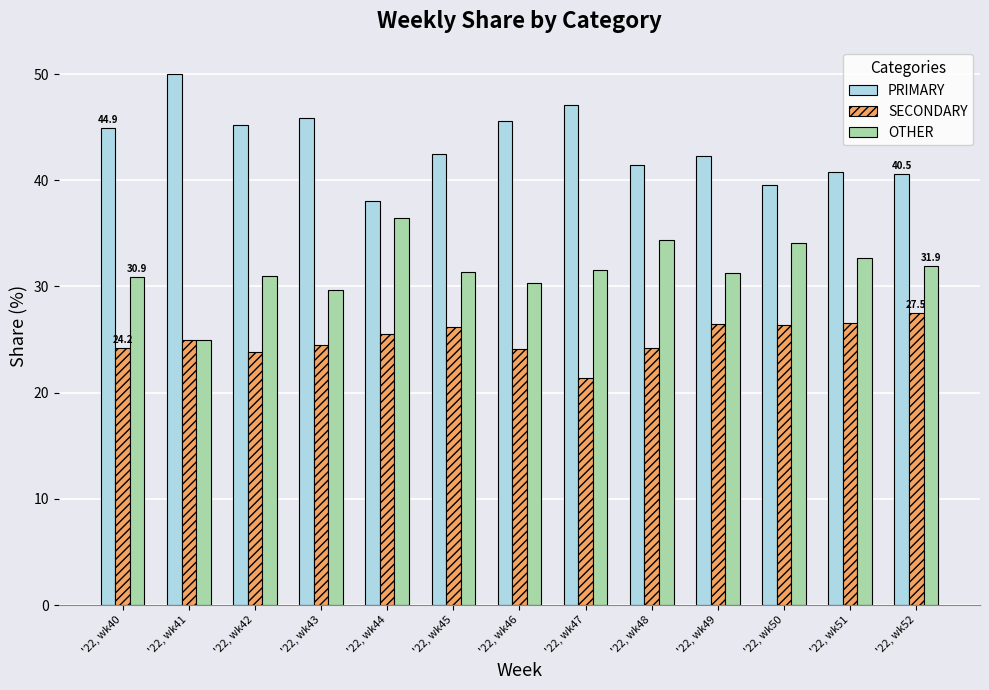

Rank the series at '22, wk46 from lowest to highest value.

SECONDARY, OTHER, PRIMARY